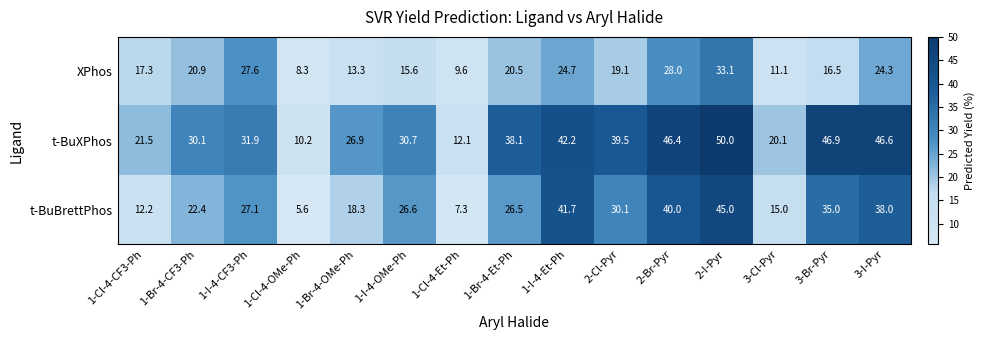

Count the number of categories in the chart.

15